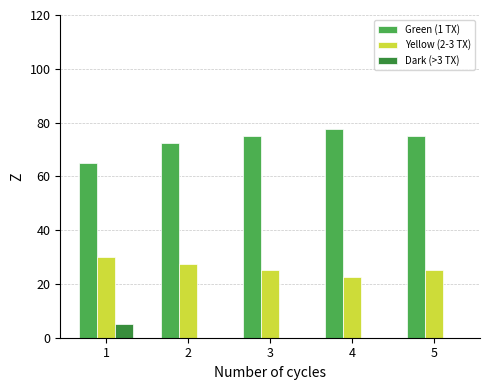

Count the number of data series in this chart.

3